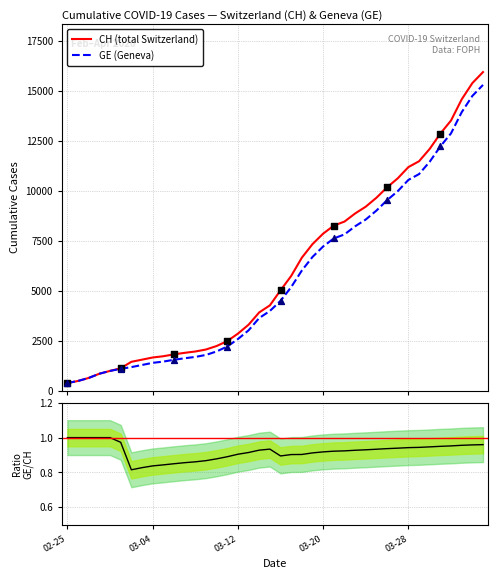

At which category is the sum across all series the highest?

39